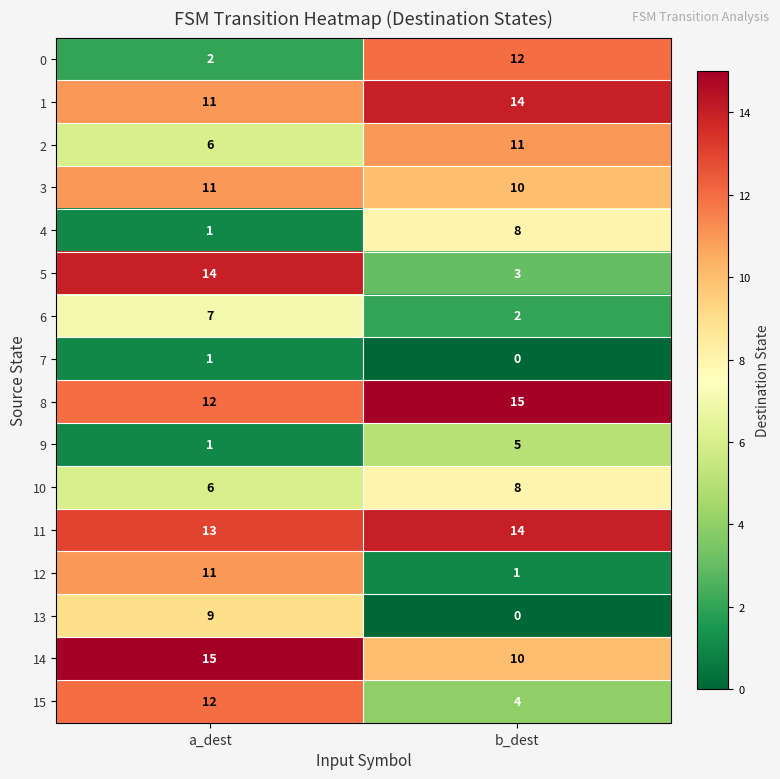

At which category is the sum across all series the highest?

a_dest